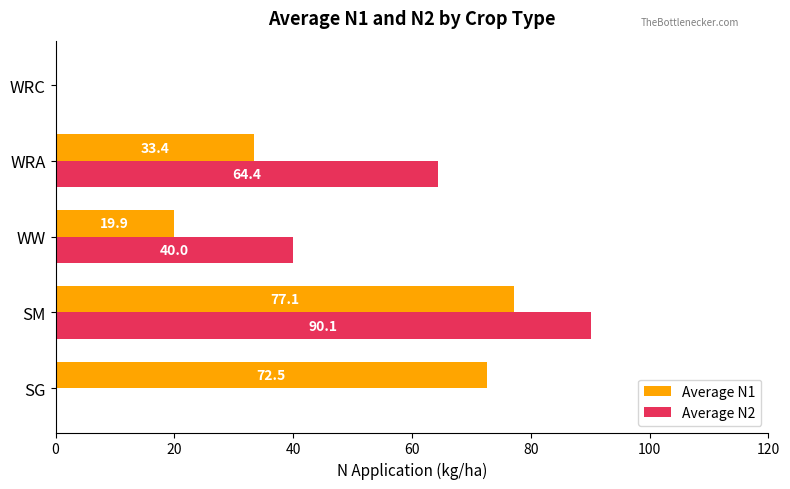

At which category does the chart reach its peak across all series?

SM